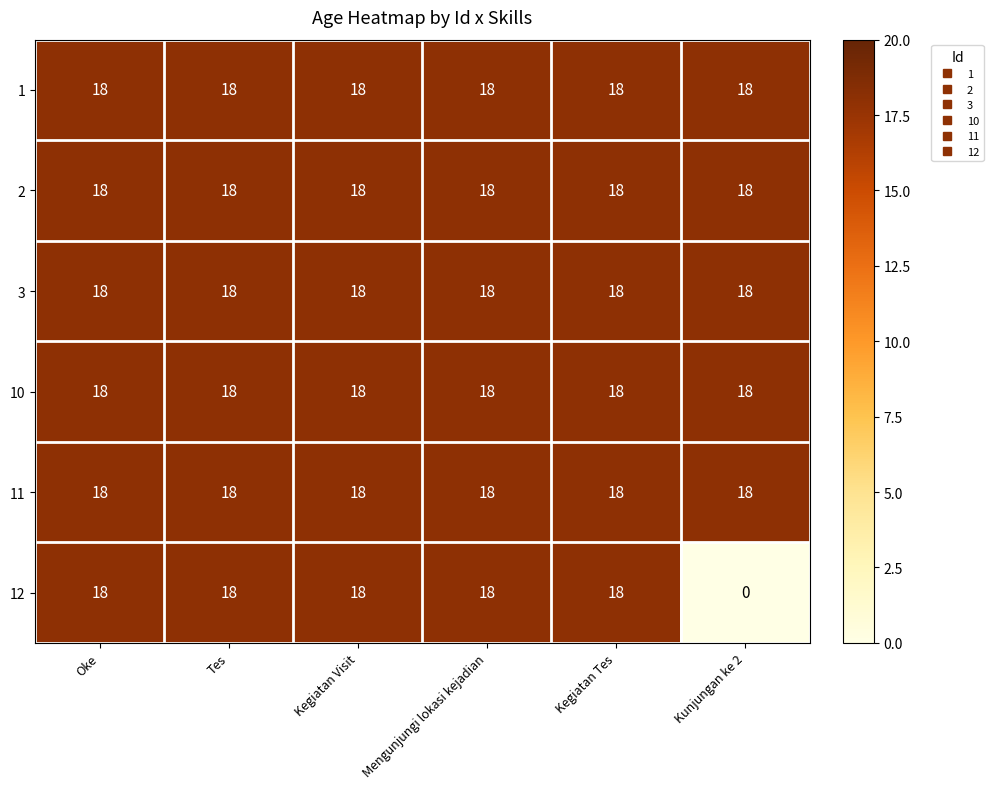

What is the average value of the 11 series?

18